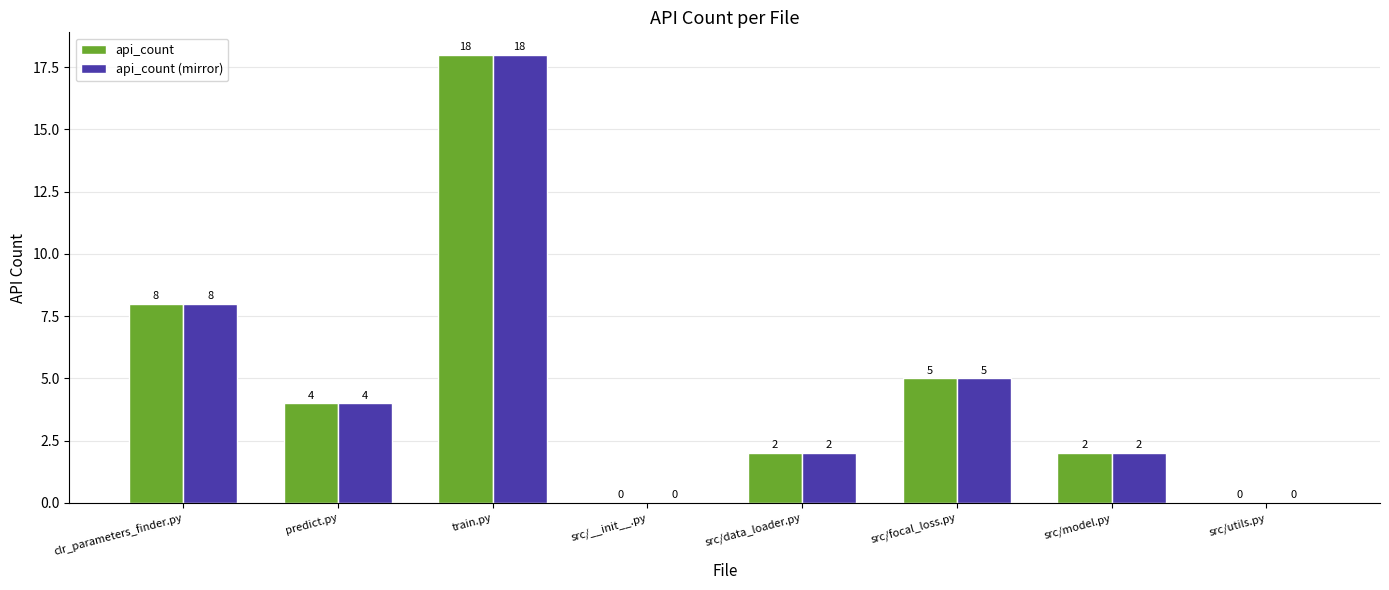

Count the api_count values in the range 2 to 8.

5